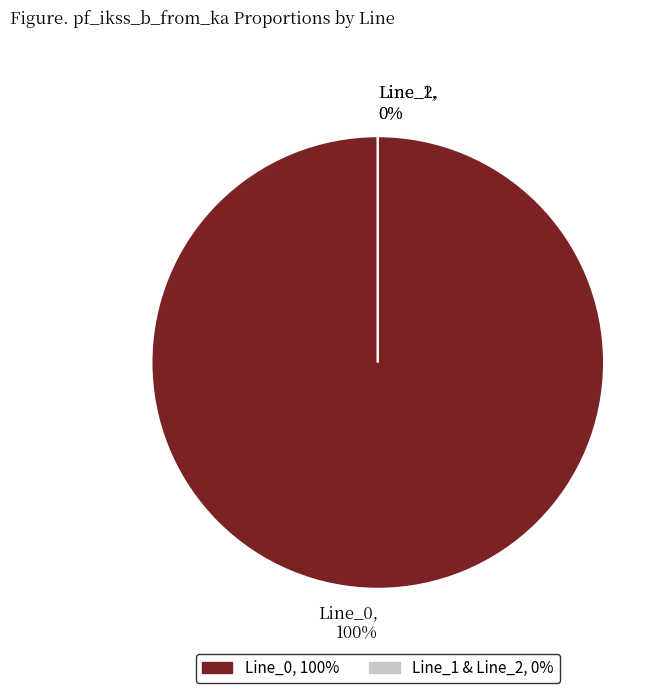

Rank the categories by value from lowest to highest.

Line_1, Line_2, Line_0